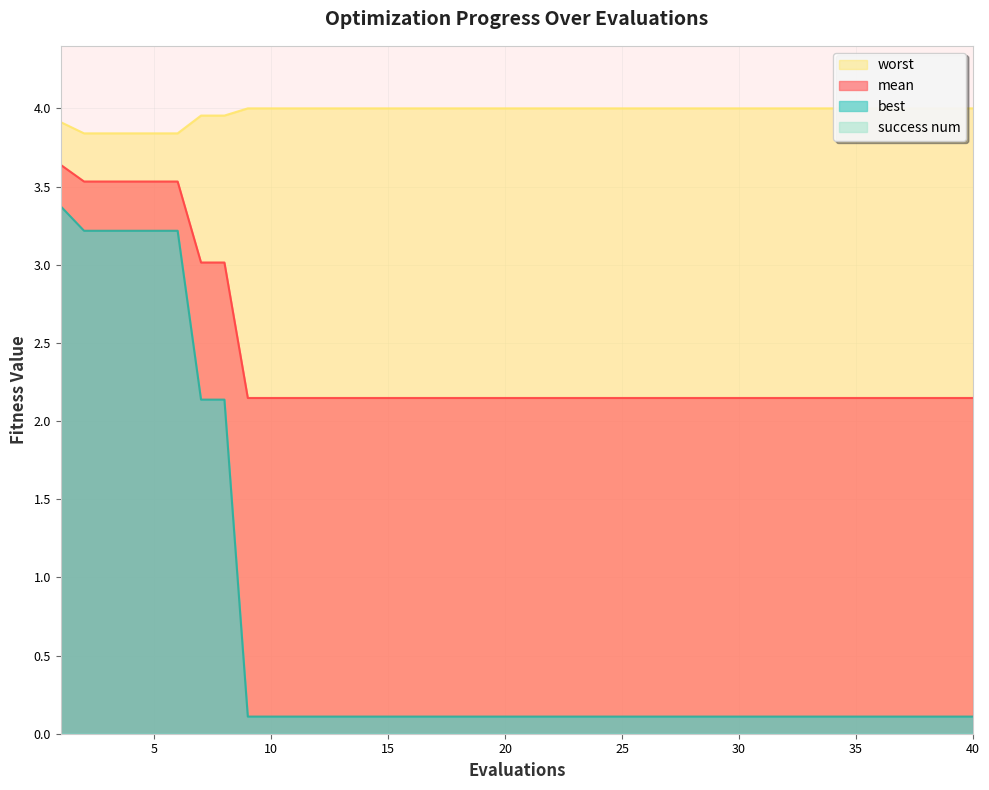

True or false: best and worst cross at least once.

False